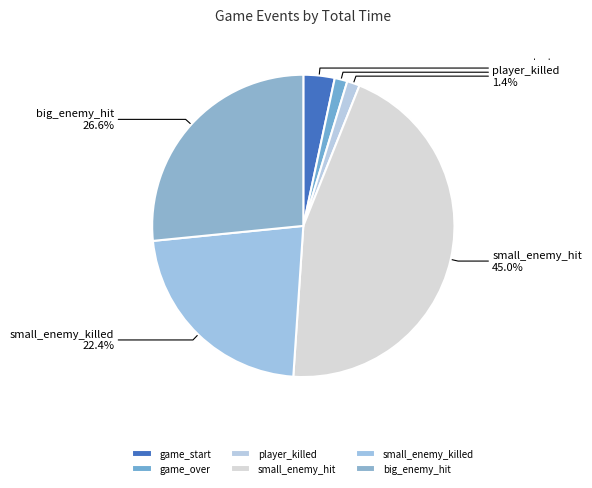

How many slices are in this pie chart?

6